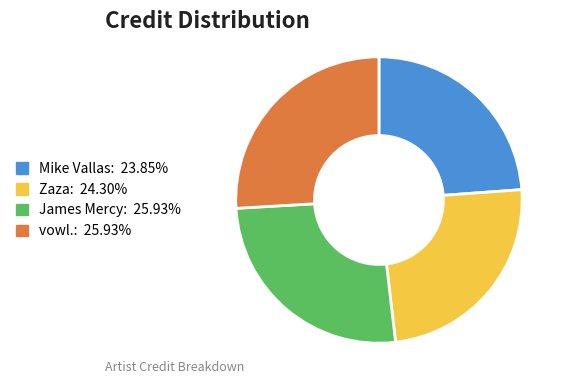

Does Mike Vallas account for over 50% of the chart?

No